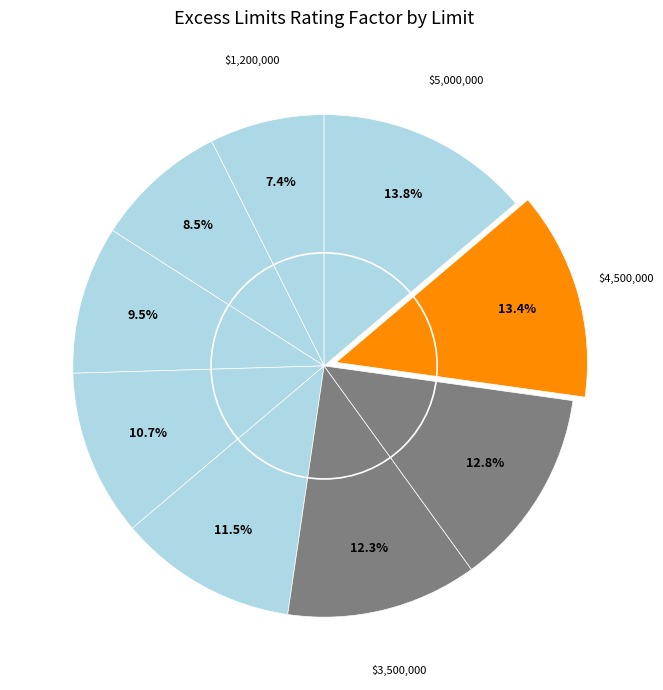

How many segments does this pie chart have?

9